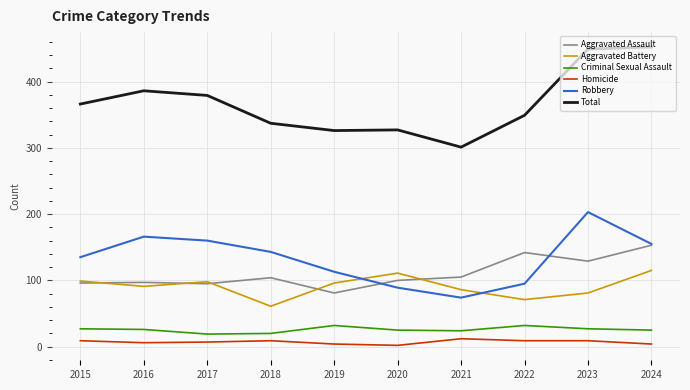

True or false: Robbery has a value of 28 at 2021.

False